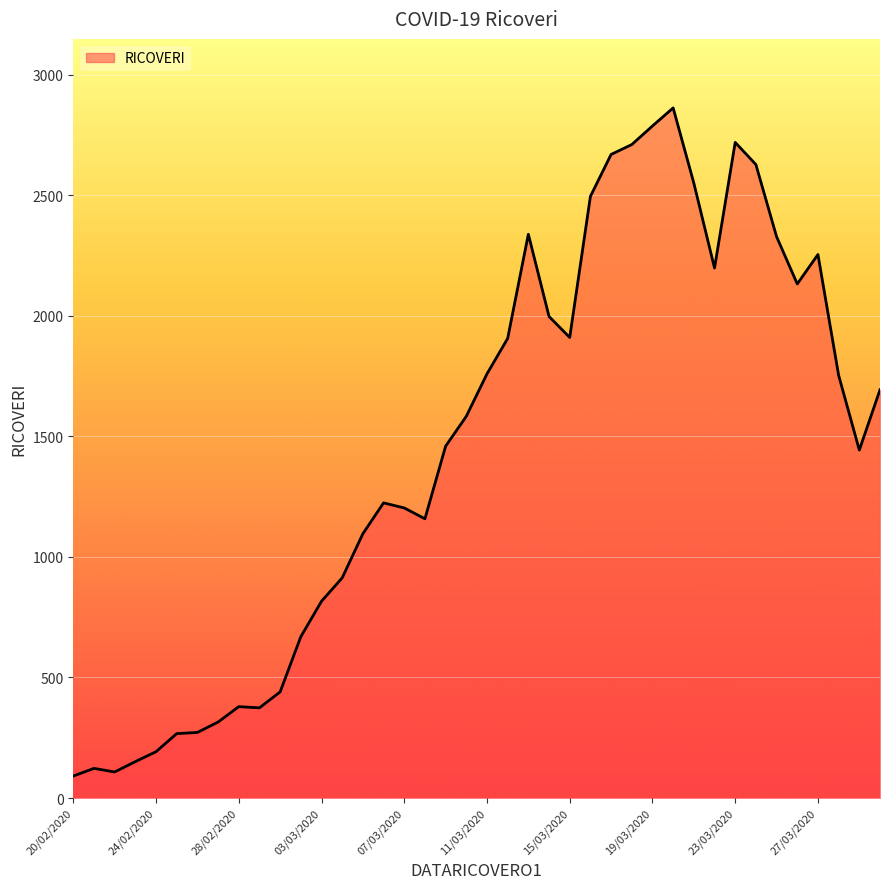

What is the difference between the maximum and minimum values?

2771